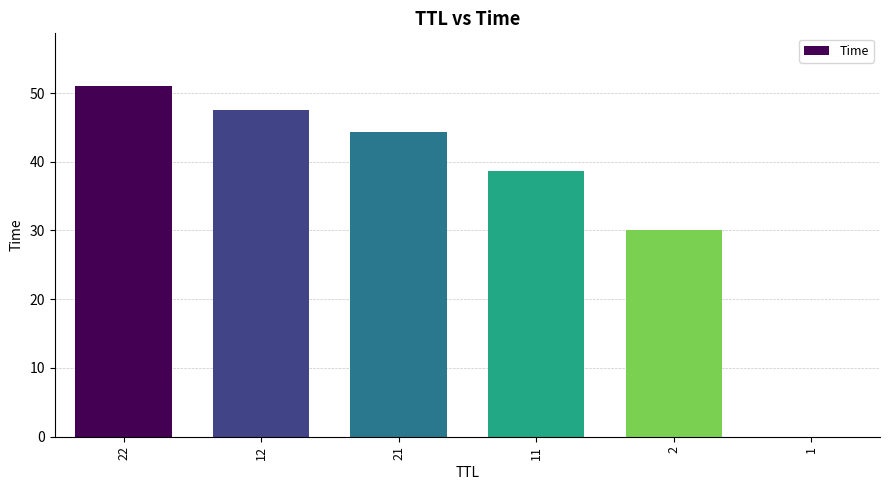

The value at 22 is 81.9. True or false?

False